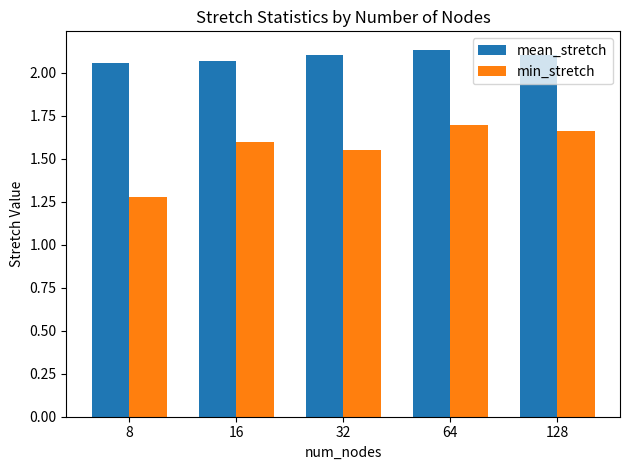

What is the lowest value of the min_stretch series?

1.3